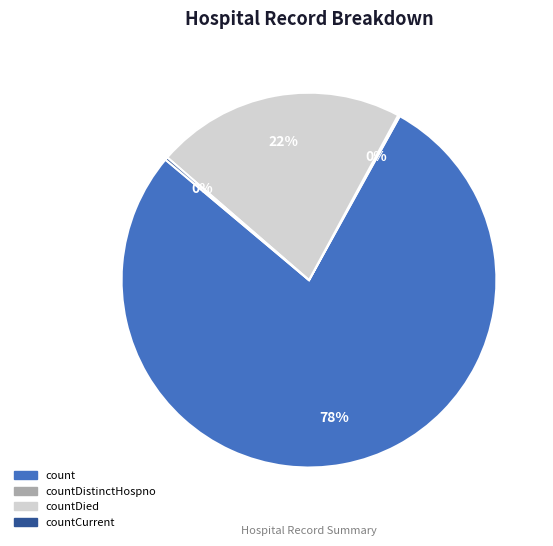

Approximately how many times larger is the value at countDied compared to count?

0.3